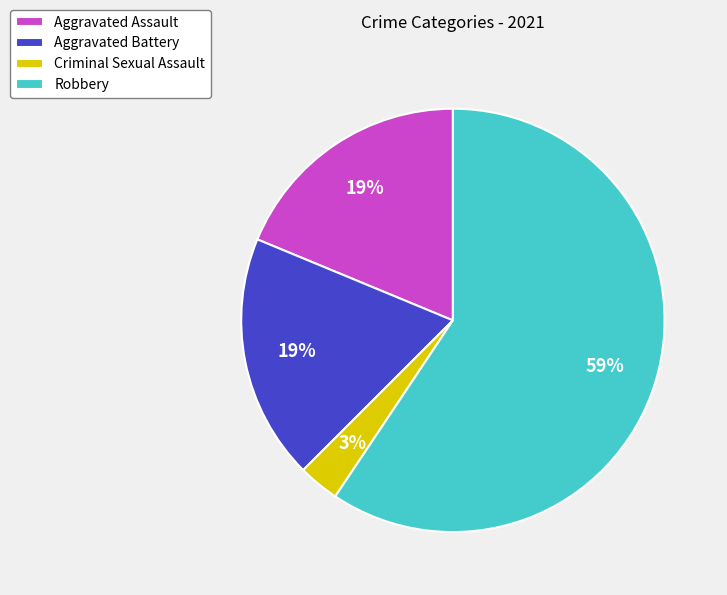

To the nearest percent, what percentage of the pie is Aggravated Battery?

19%